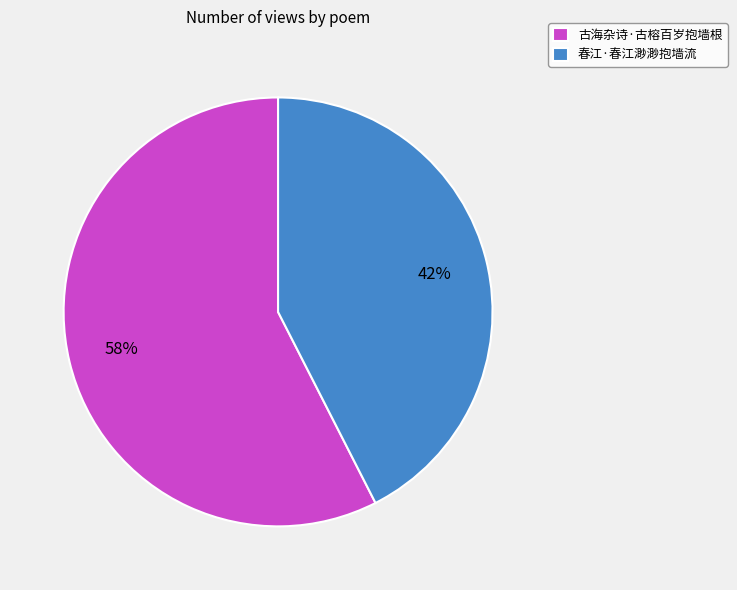

How many slices are in this pie chart?

2